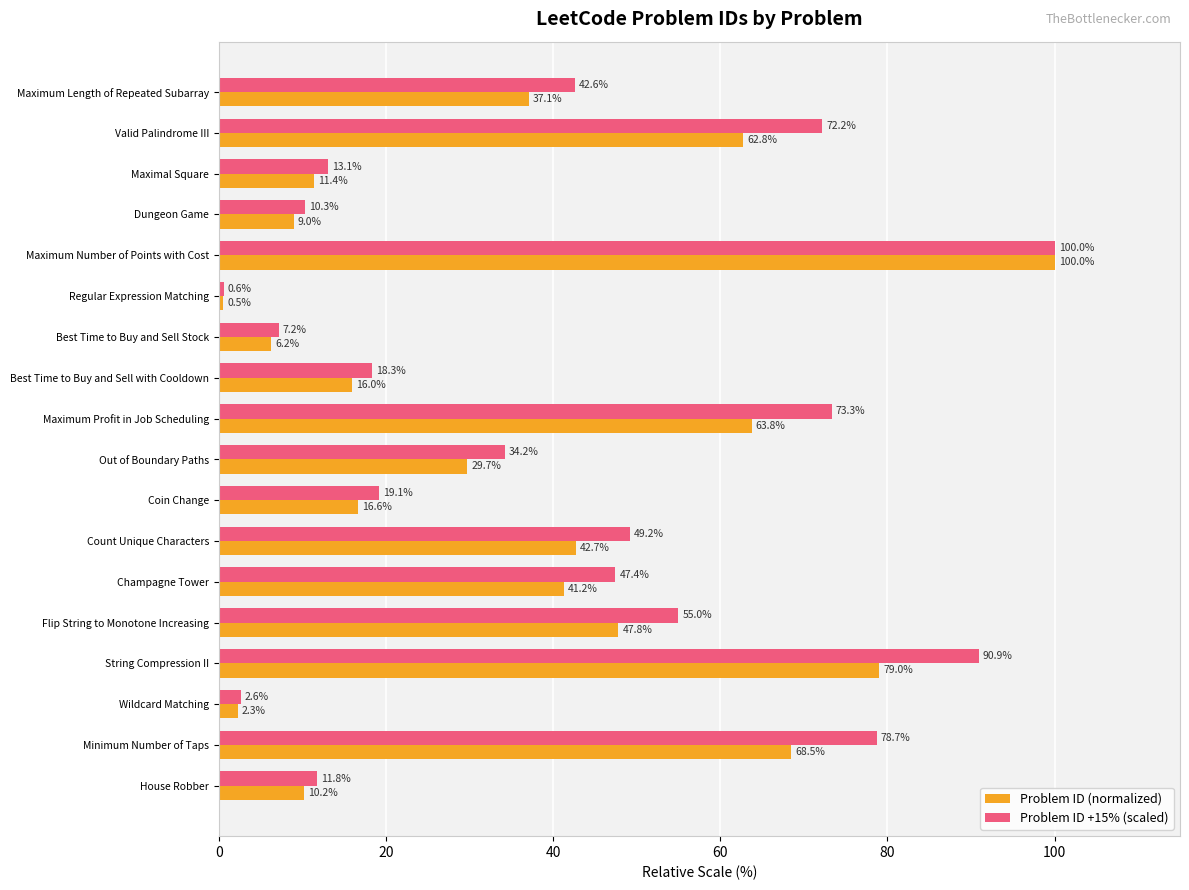

At which category does the chart reach its minimum across all series?

Regular Expression Matching